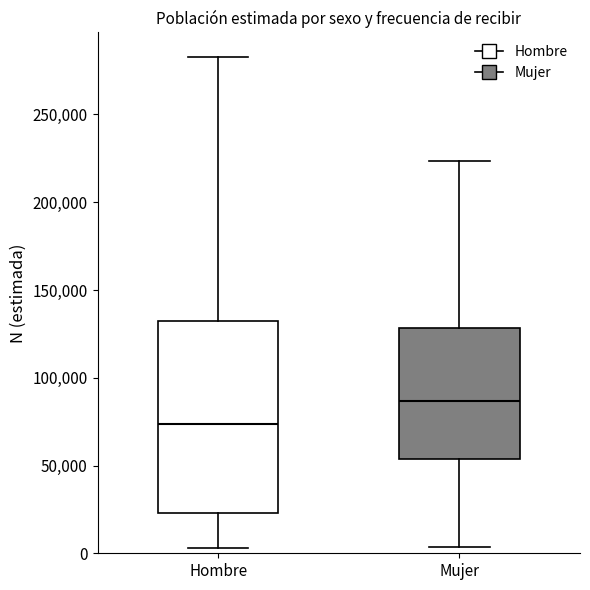

Which box is the tallest, from its lower edge to its upper edge?

Hombre